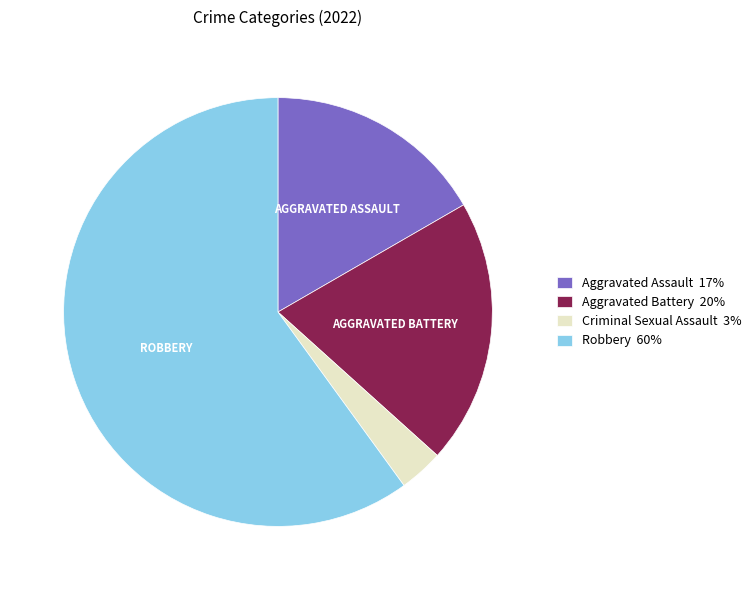

Between Aggravated Assault 17% and Robbery 60%, which is larger?

Robbery 60%